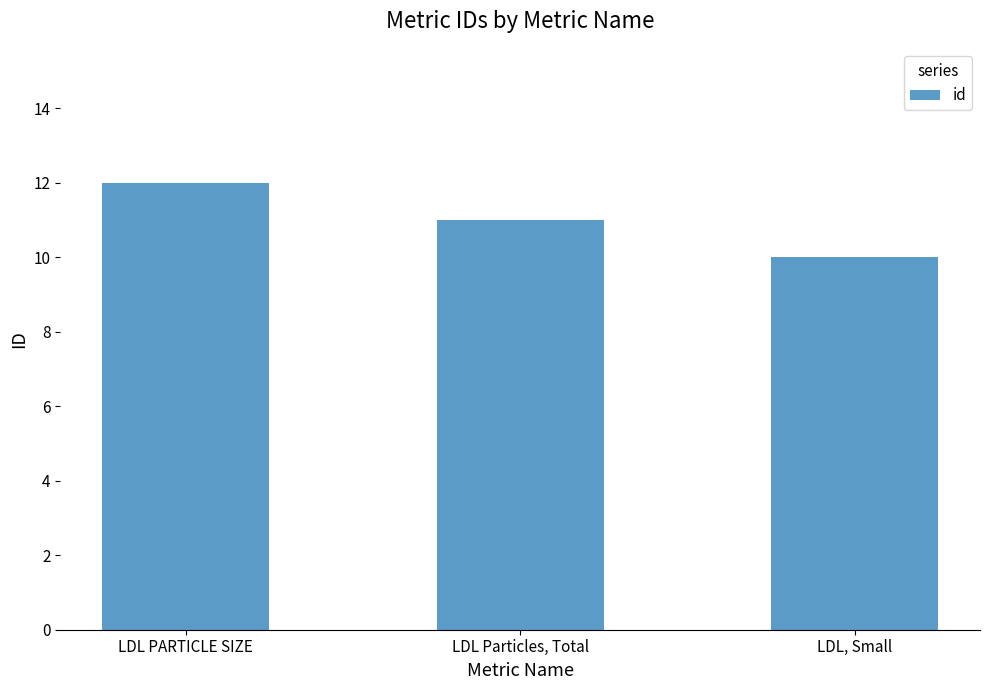

How many values are below 11?

1